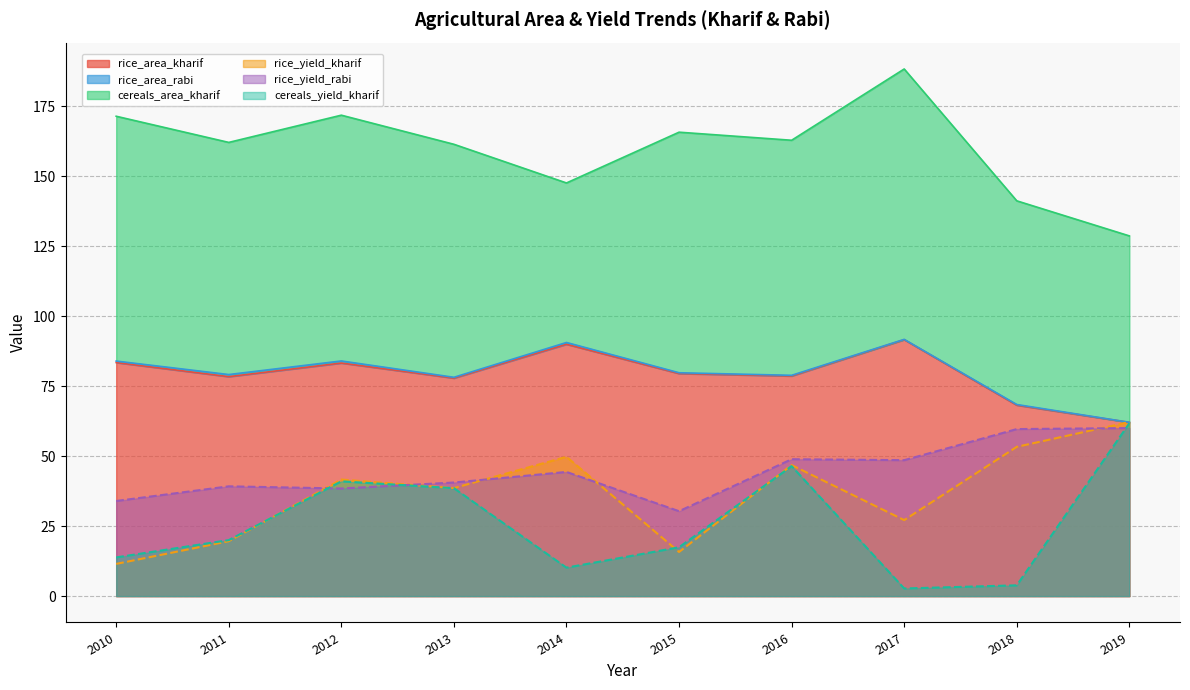

What is the difference between the rice_yield_kharif values at 2013 and 2018?

14.7